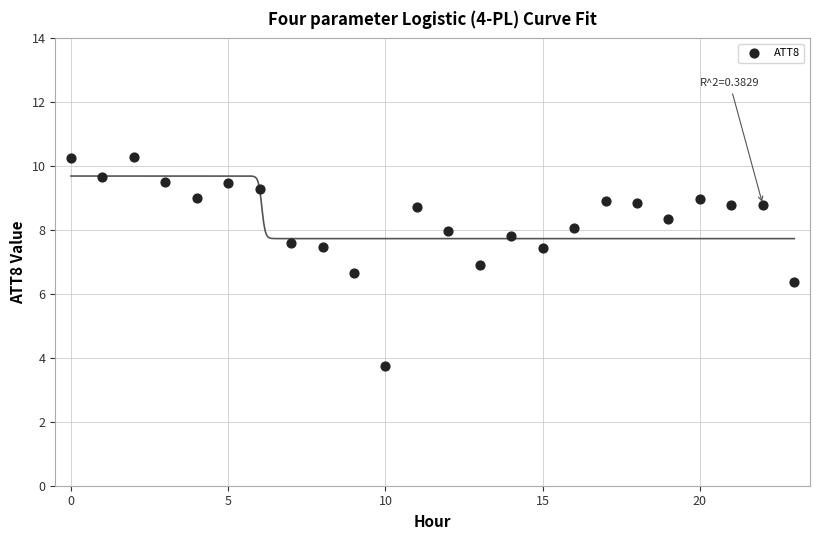

What is the range of Y values (max minus min)?

6.6